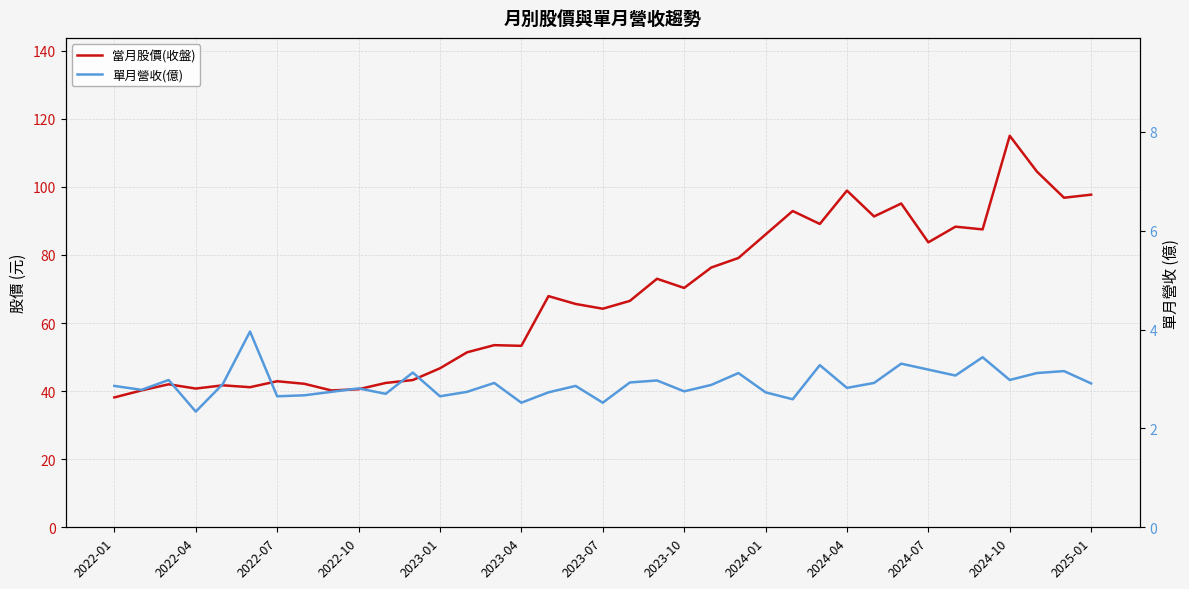

Rank the series by their maximum value, from lowest to highest.

單月營收(億), 當月股價(收盤)